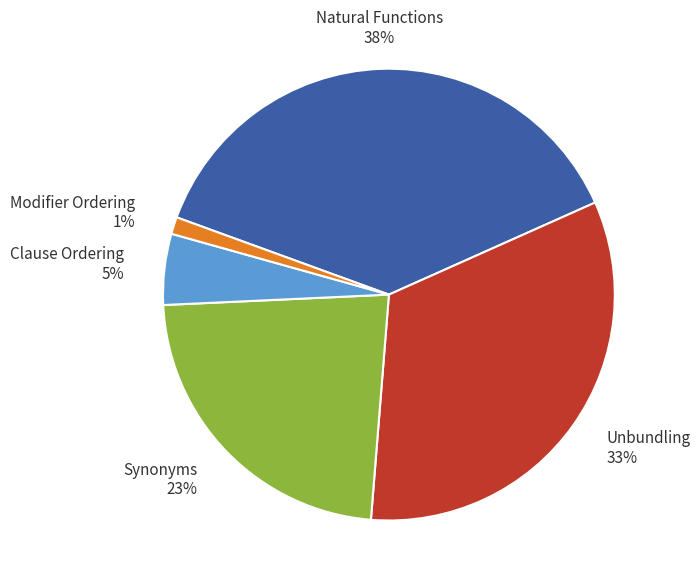

Rank the categories by value from lowest to highest.

Modifier Ordering, Clause Ordering, Synonyms, Unbundling, Natural Functions